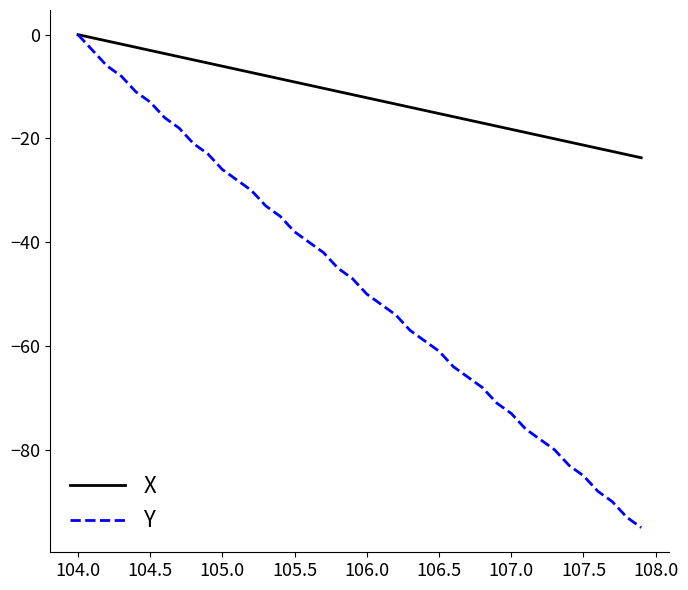

Which series has the largest total across all categories?

X